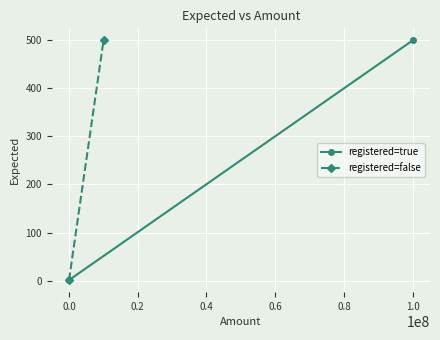

What is the value of the registered=false point at the 1st from the left?

1